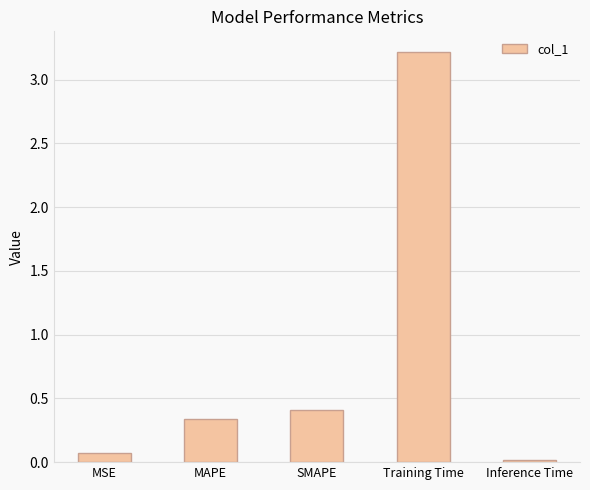

Does the chart contain stacked bars?

No